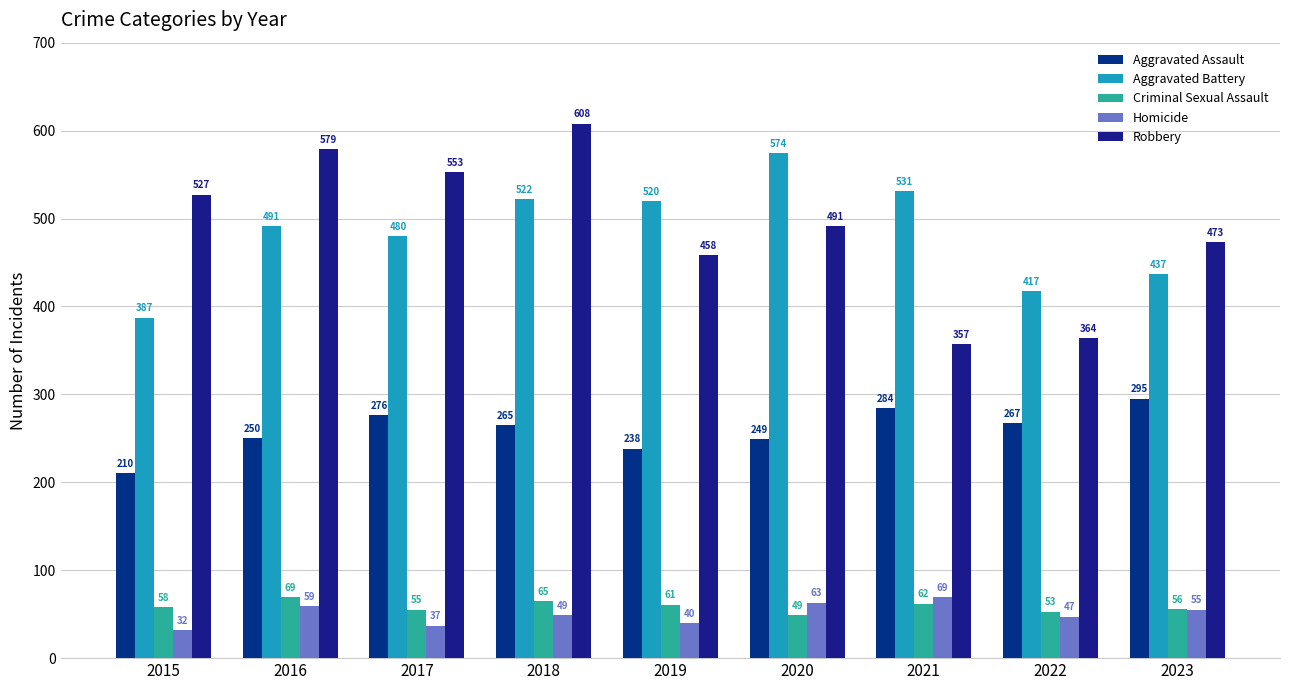

How many data points does each series have?

9